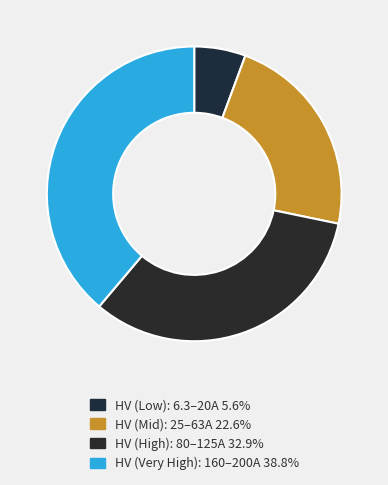

Is there a majority slice in this chart?

No